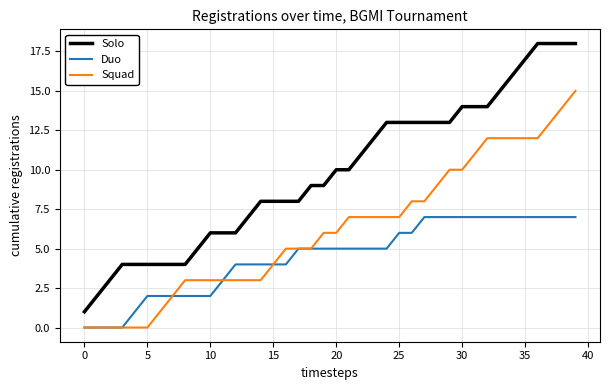

Rank the series by their maximum value, from lowest to highest.

Duo, Squad, Solo